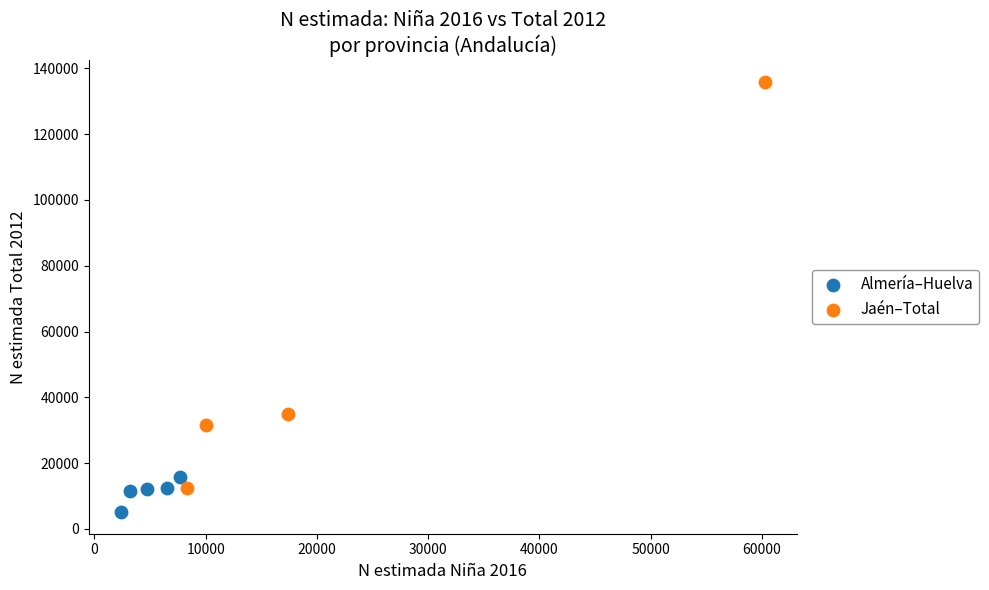

Which series has the widest spread of Y values?

Jaén–Total